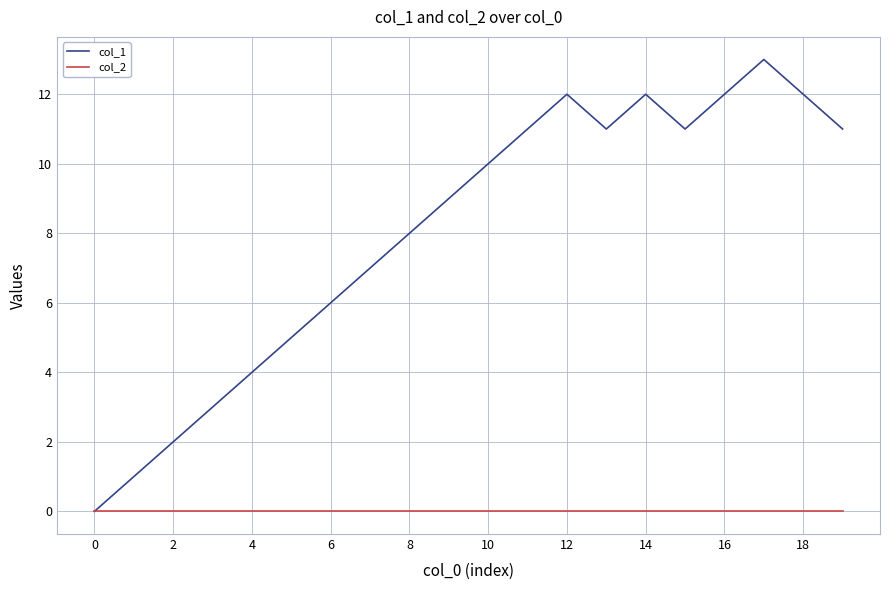

What is the greatest value displayed?

13